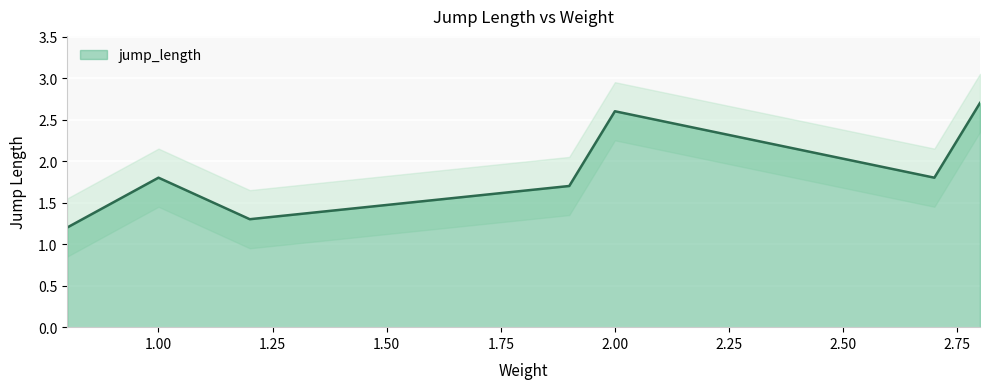

Reading left to right, list all the values displayed in this chart.

1.2	1.8	1.3	1.7	2.6	1.8	2.7